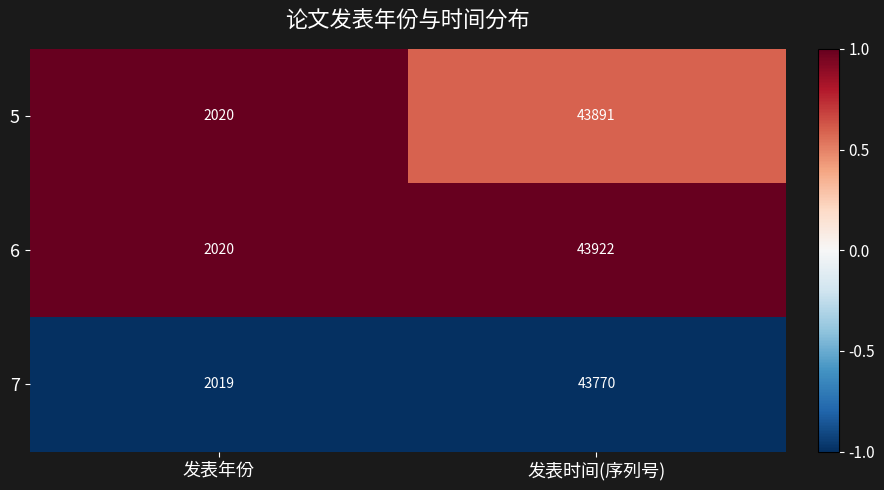

What is the difference between the maximum and minimum values in the 7 series?

41751